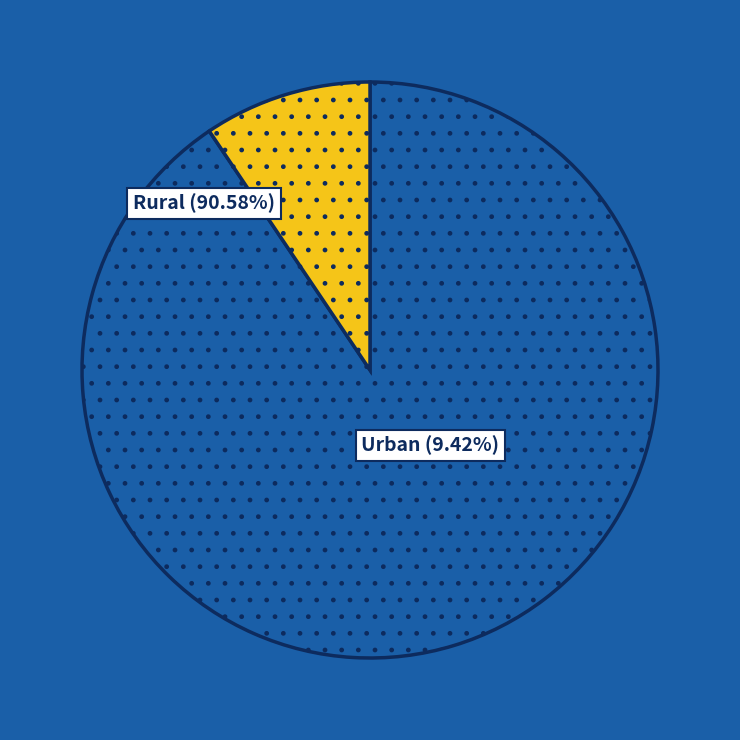

Is it true that GR is 10% of the pie?

False